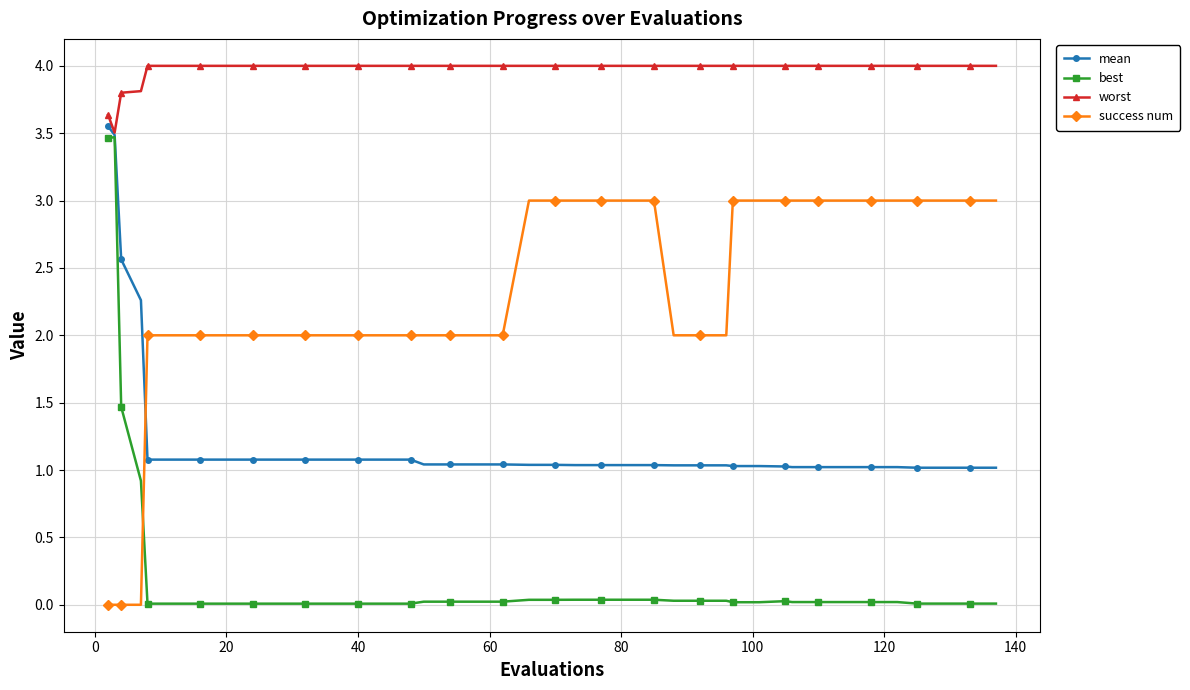

Count the success num values in the range 2 to 3.

36